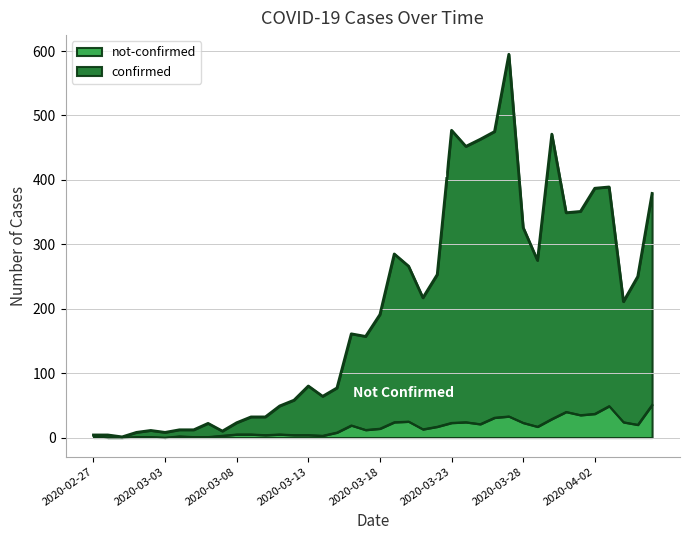

Where is not-confirmed nearest to the value 25?

2020-03-20